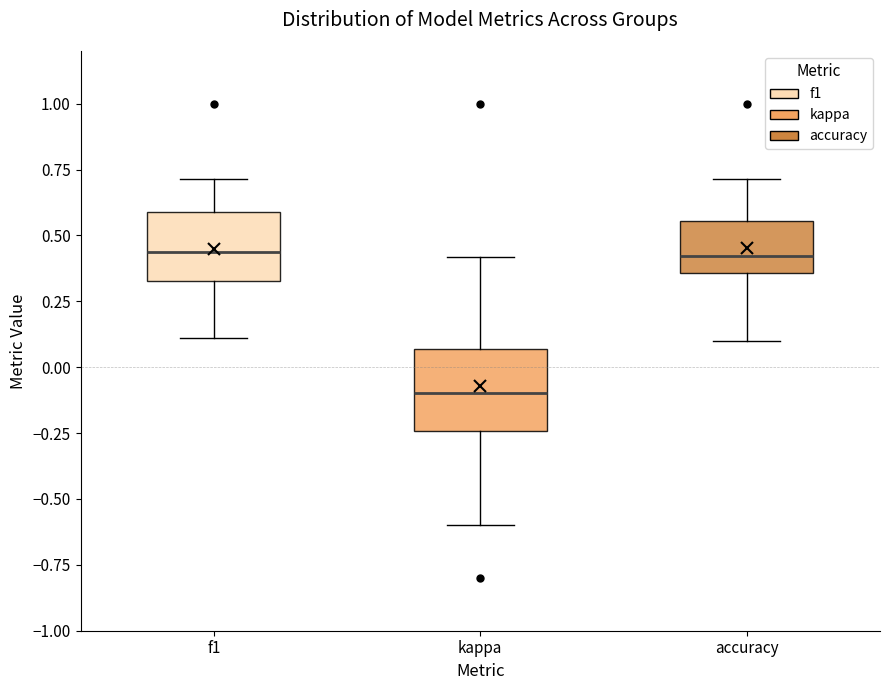

Which box is the tallest, from its lower edge to its upper edge?

kappa